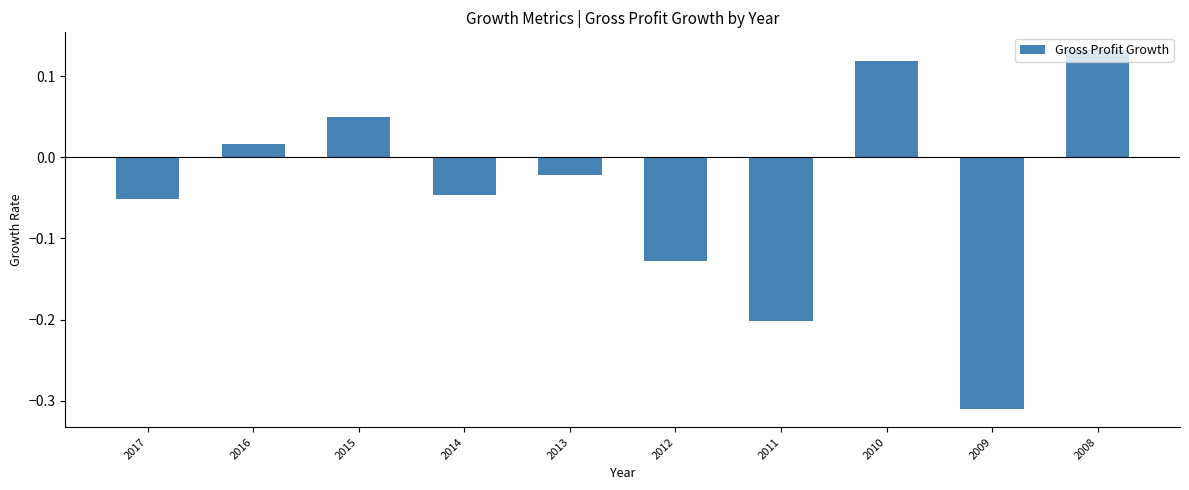

Between 2015 and 2012, which is larger?

2015